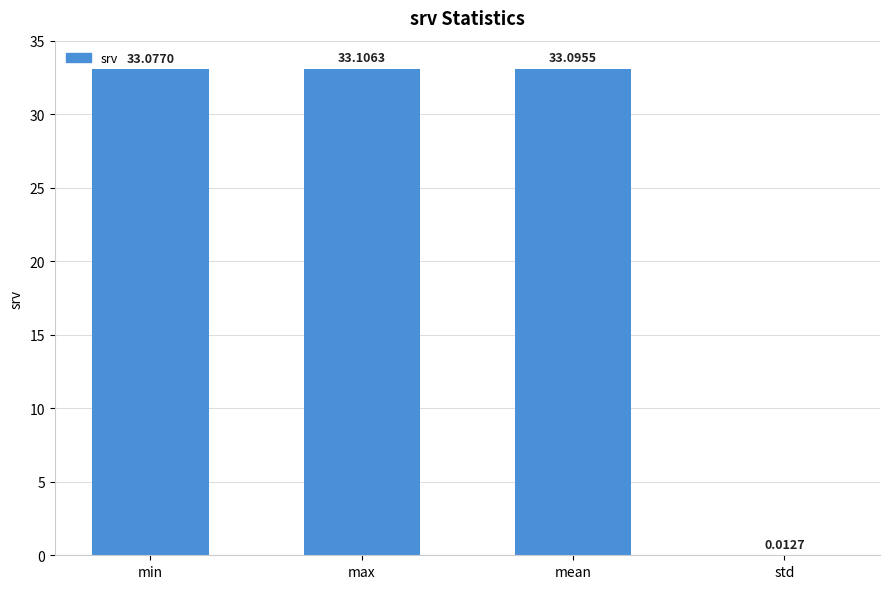

Is it true that the value at min is 33.1?

True